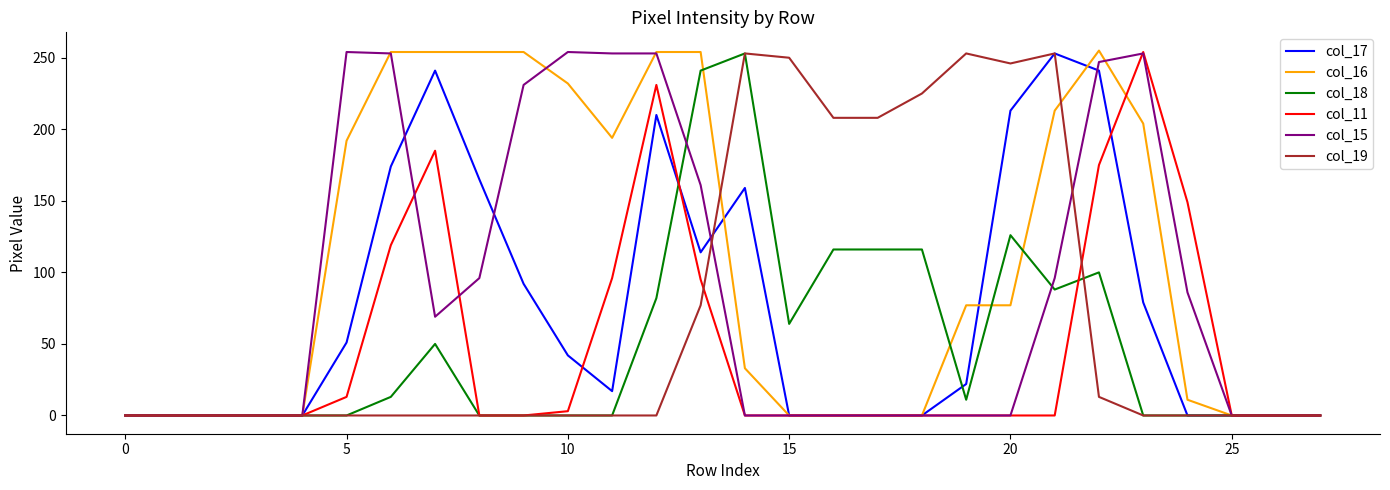

What is the greatest value displayed?

255